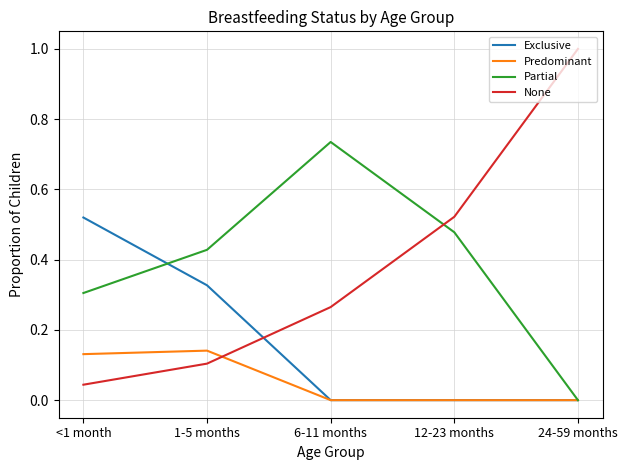

True or false: None has a value of 0.1 at 6-11 months.

False